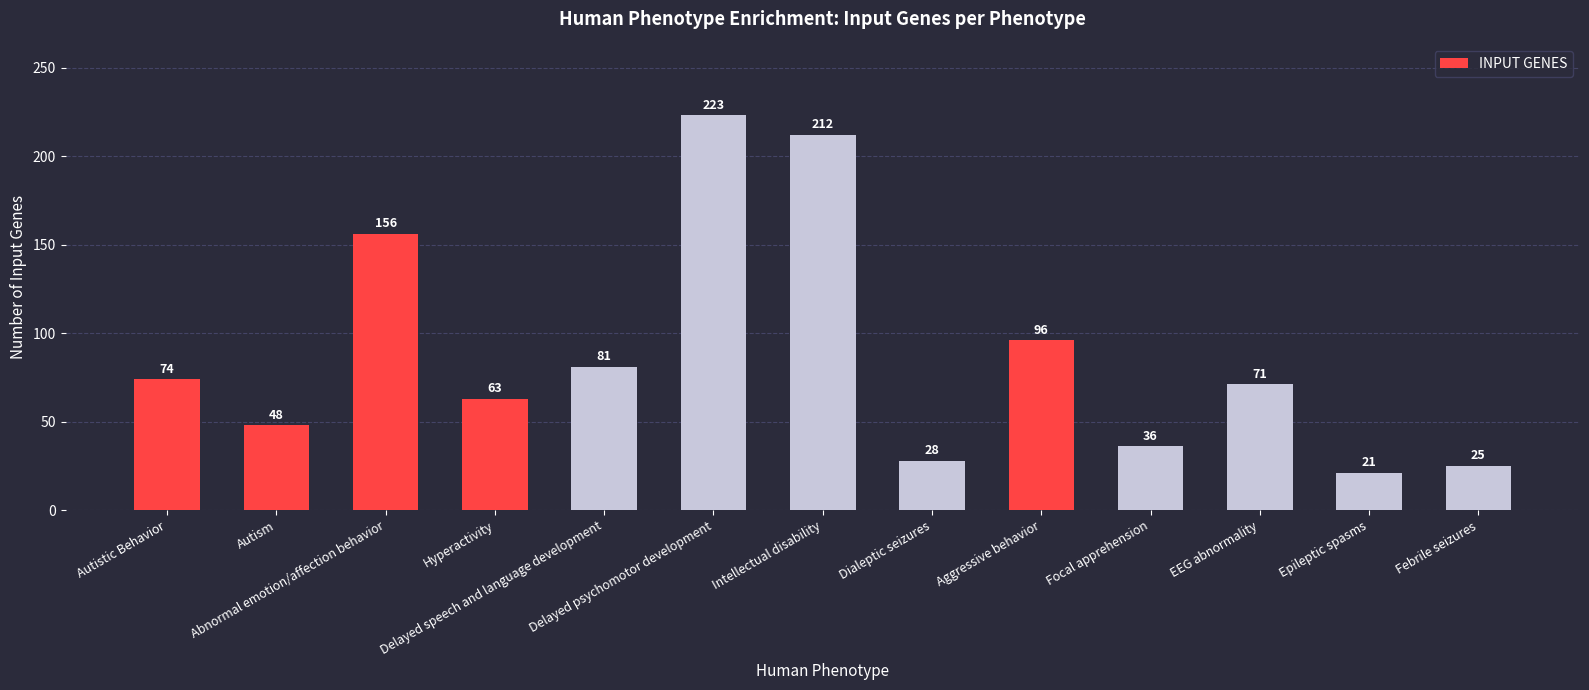

Is it true that the value at Febrile seizures is 6?

False